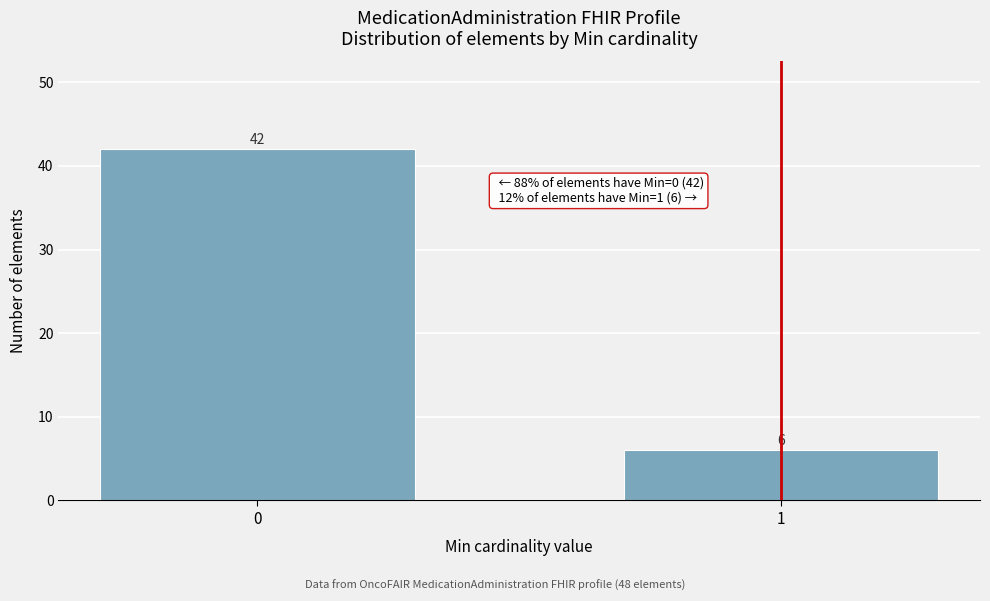

Reading left to right, transcribe all the data shown in this chart.

0=42	1=6